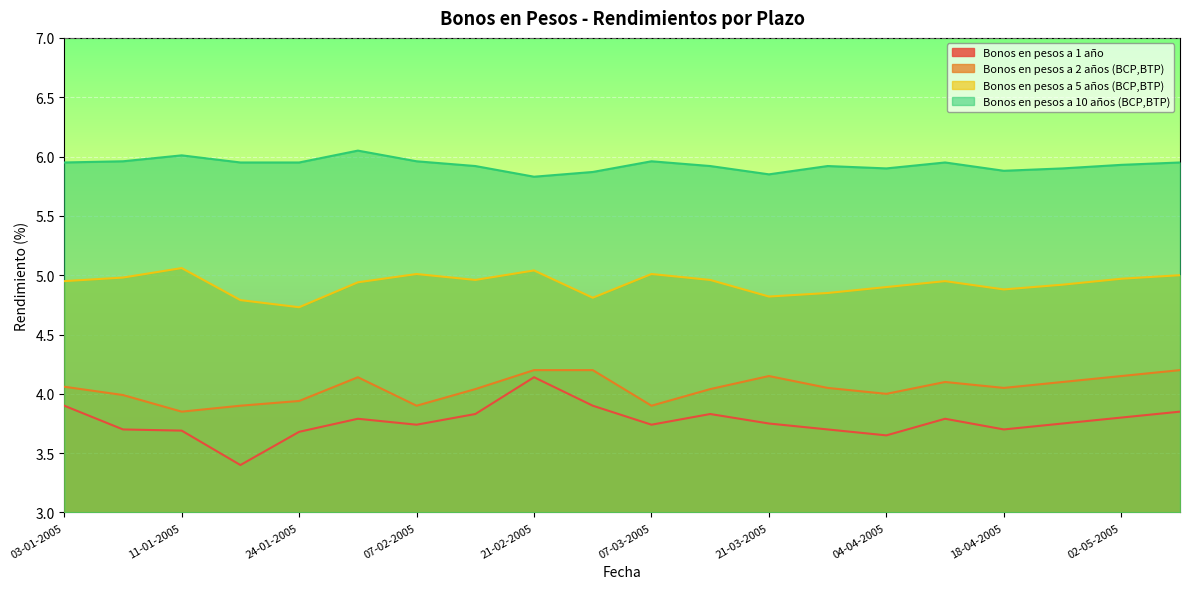

True or false: Bonos en pesos a 1 año and Bonos en pesos a 10 años (BCP,BTP) intersect in this chart.

False